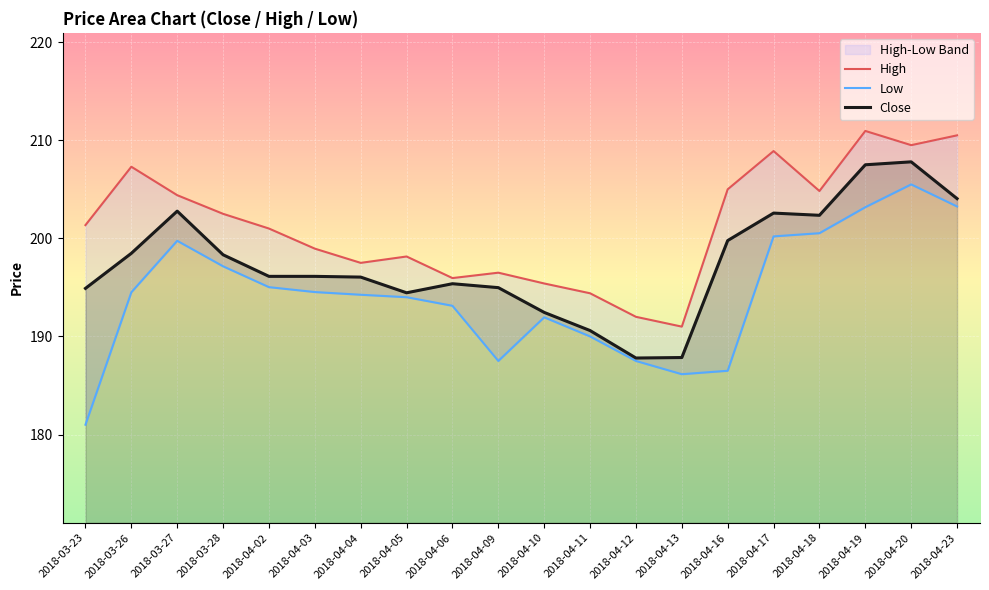

True or false: Low and High intersect in this chart.

False